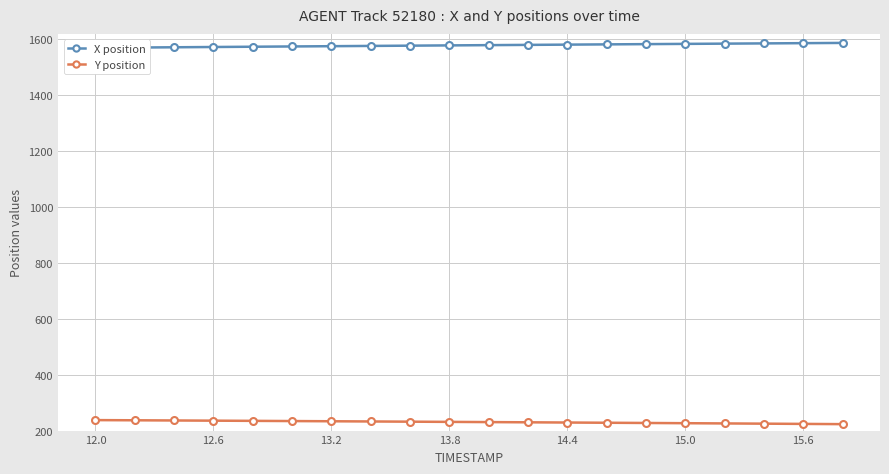

What is the maximum value for Y position?

237.5